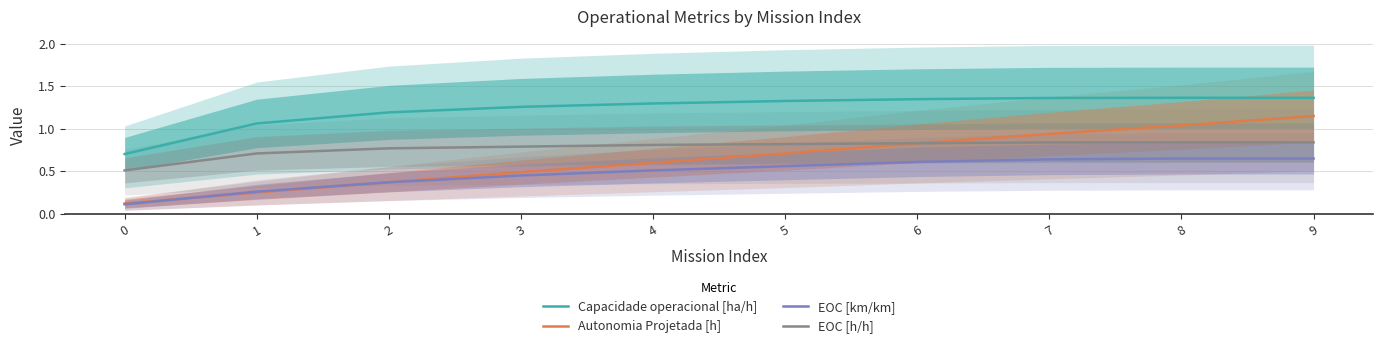

What is the sum of all EOC [km/km] values?

4.8